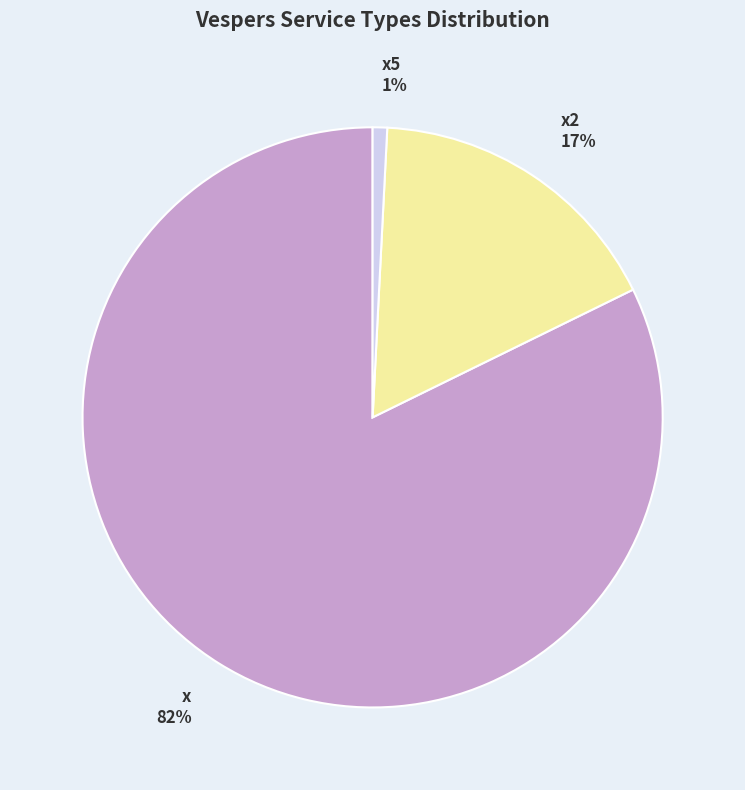

To the nearest percent, what is the combined percentage of x and x5?

83%